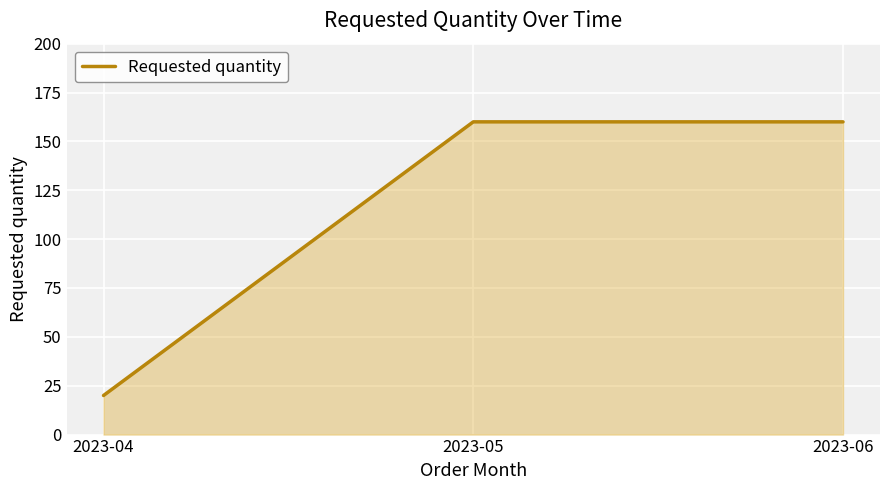

True or false: the data shows 55 at 2023-05.

False